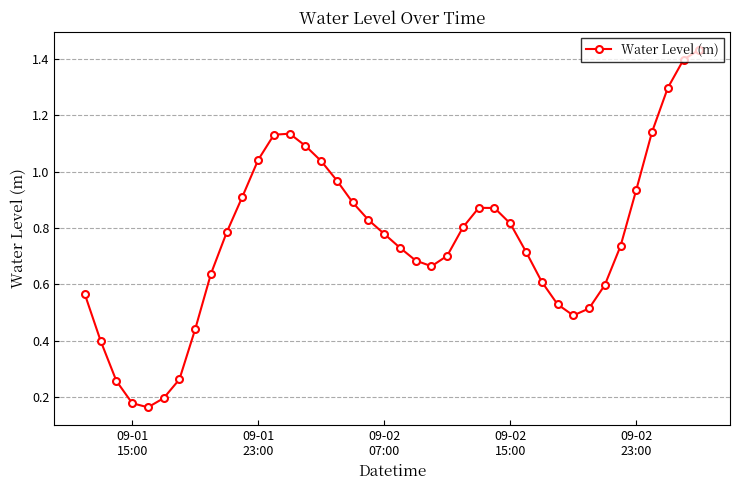

What is the difference between the maximum and second lowest values?

1.3